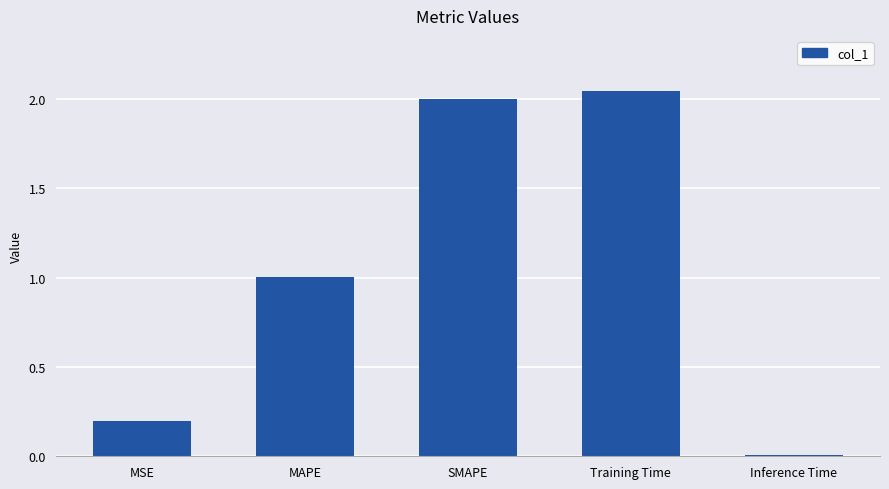

At which label does the data first exceed 1?

MAPE